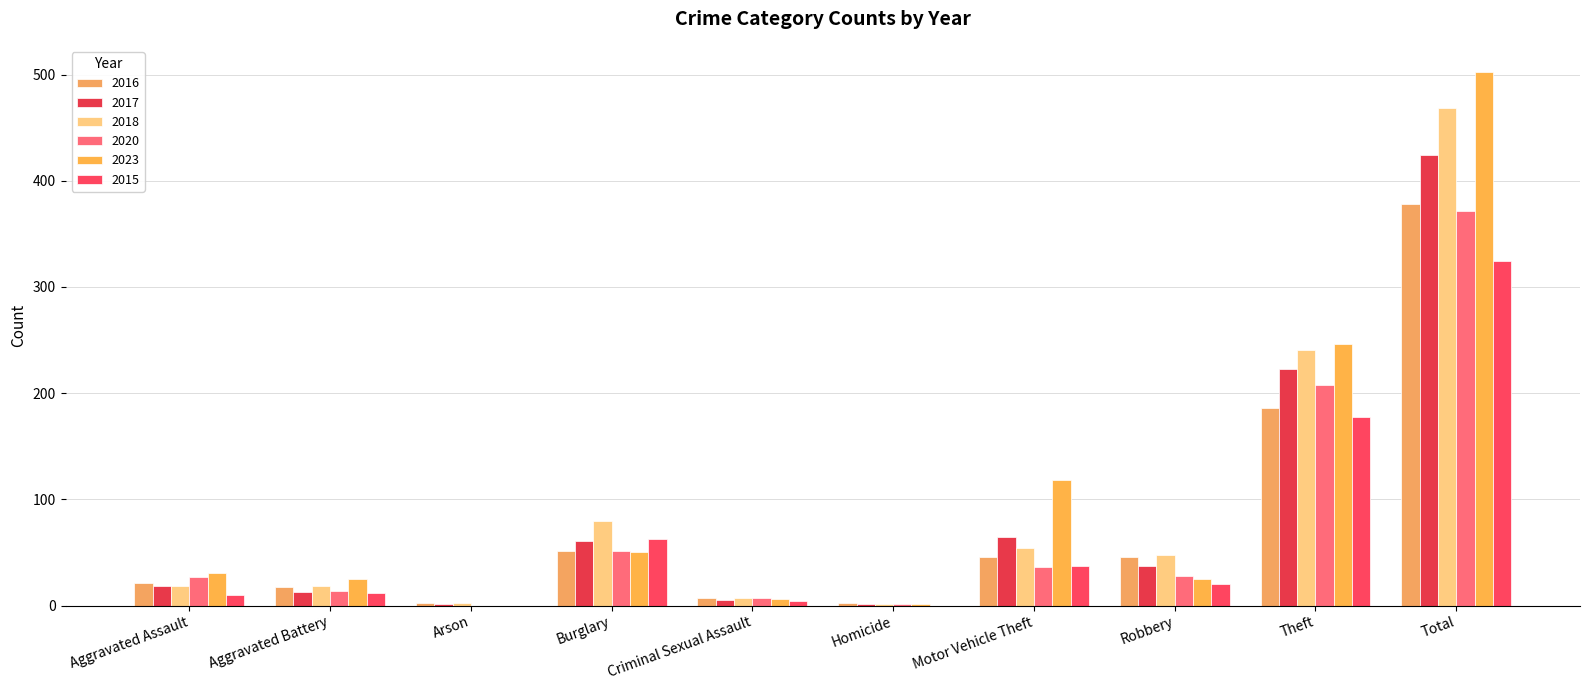

True or false: 2015 has a value of 178 at Theft.

True